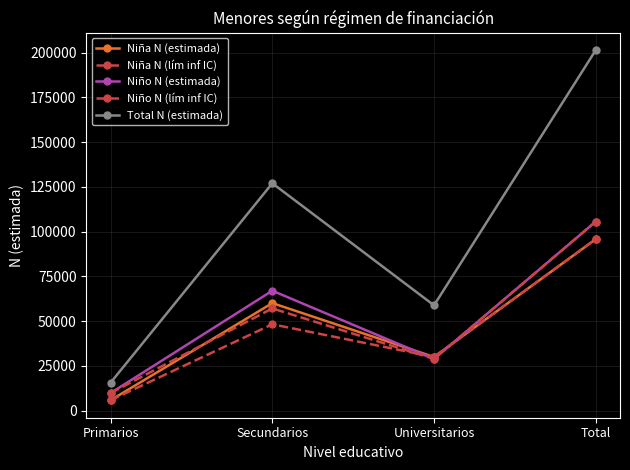

What is the label of the 4th point from the left?

Total